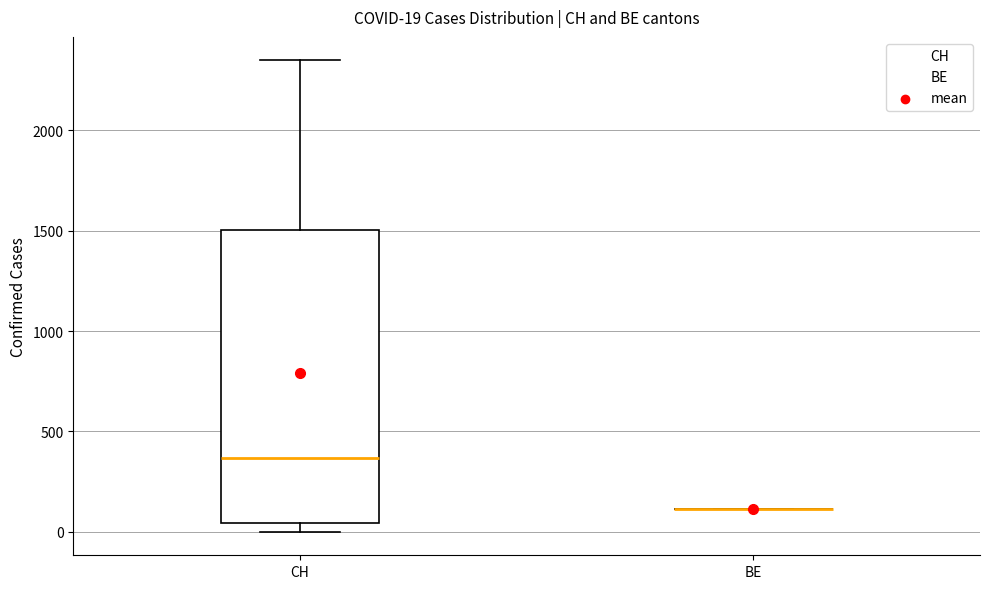

Which box is the tallest, from its lower edge to its upper edge?

CH